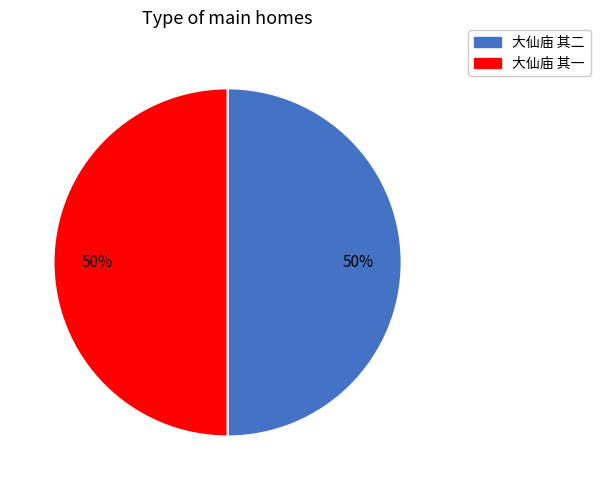

Count the number of slices in the pie.

2